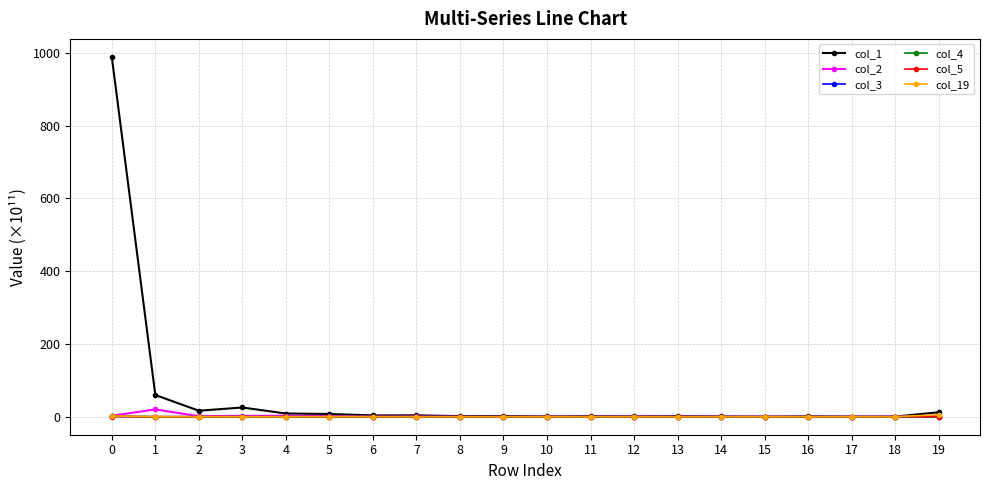

How many lines are shown in the chart?

6